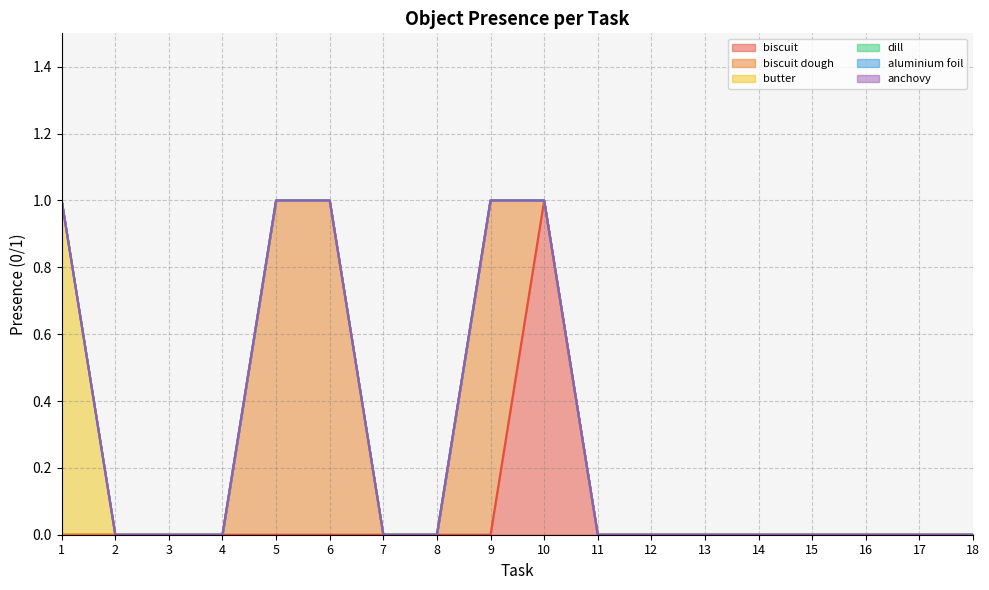

Reading left to right, transcribe all the data shown in this chart.

biscuit: 1=0	2=0	3=0	4=0	5=0	6=0	7=0	8=0	9=0	10=1	11=0	12=0	13=0	14=0	15=0	16=0	17=0	18=0
biscuit dough: 1=0	2=0	3=0	4=0	5=1	6=1	7=0	8=0	9=1	10=0	11=0	12=0	13=0	14=0	15=0	16=0	17=0	18=0
butter: 1=1	2=0	3=0	4=0	5=0	6=0	7=0	8=0	9=0	10=0	11=0	12=0	13=0	14=0	15=0	16=0	17=0	18=0
dill: 1=0	2=0	3=0	4=0	5=0	6=0	7=0	8=0	9=0	10=0	11=0	12=0	13=0	14=0	15=0	16=0	17=0	18=0
aluminium foil: 1=0	2=0	3=0	4=0	5=0	6=0	7=0	8=0	9=0	10=0	11=0	12=0	13=0	14=0	15=0	16=0	17=0	18=0
anchovy: 1=0	2=0	3=0	4=0	5=0	6=0	7=0	8=0	9=0	10=0	11=0	12=0	13=0	14=0	15=0	16=0	17=0	18=0